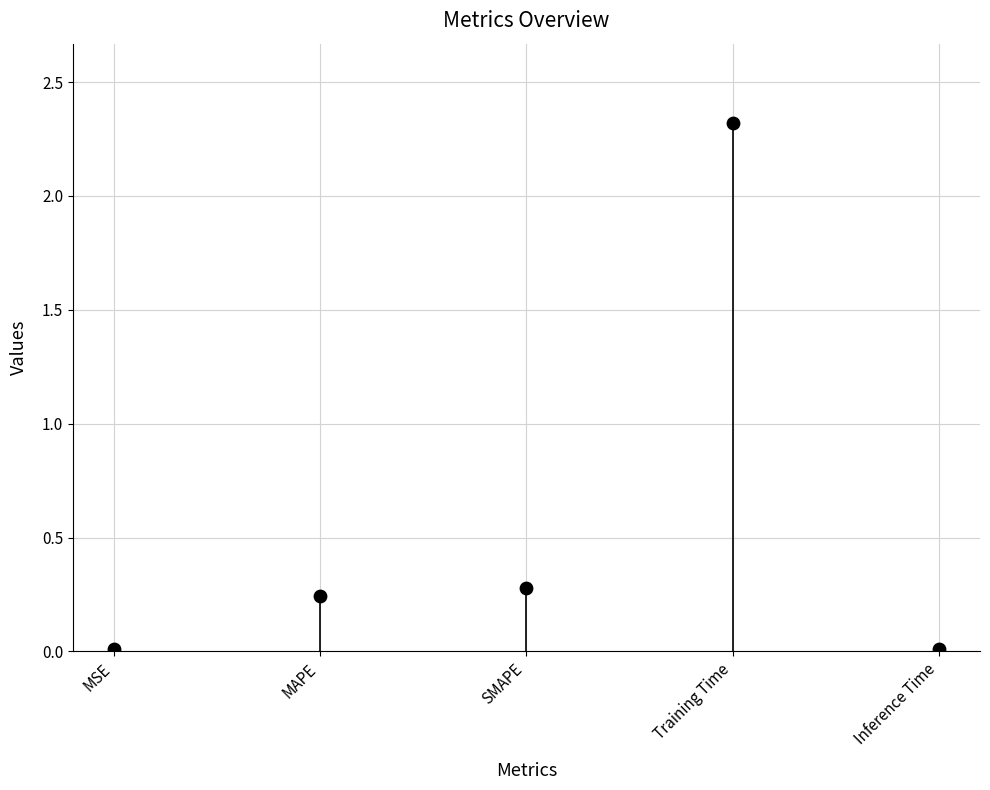

What Y value in the scatter plot is closest to 1?

0.3